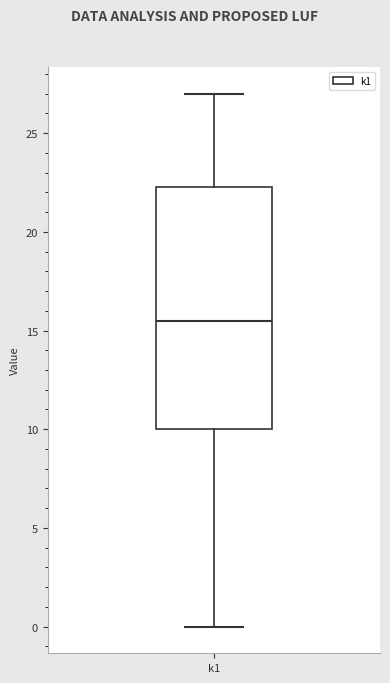

Transcribe this box plot: give where the median line is, the range the box spans, and where the two whiskers end, as read against the y-axis. The values are not printed on the chart, so give them approximately, as read against the axis.

median 15.5, box 10.0 to 22.5, whiskers 0.0 to 27.0